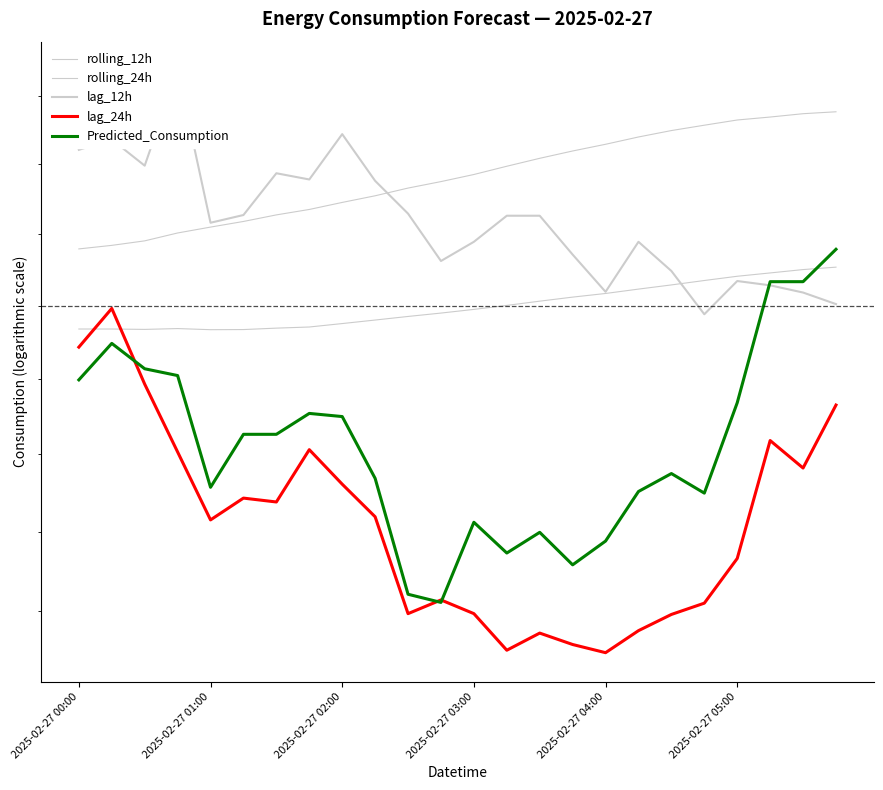

What is the sum of all rolling_12h values?

97955.1